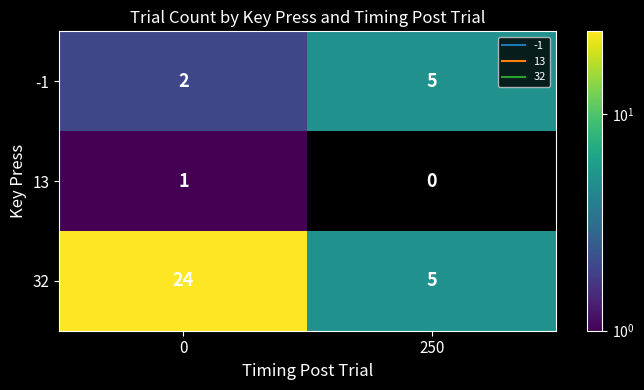

List the series in order of their overall mean, lowest first.

13, -1, 32